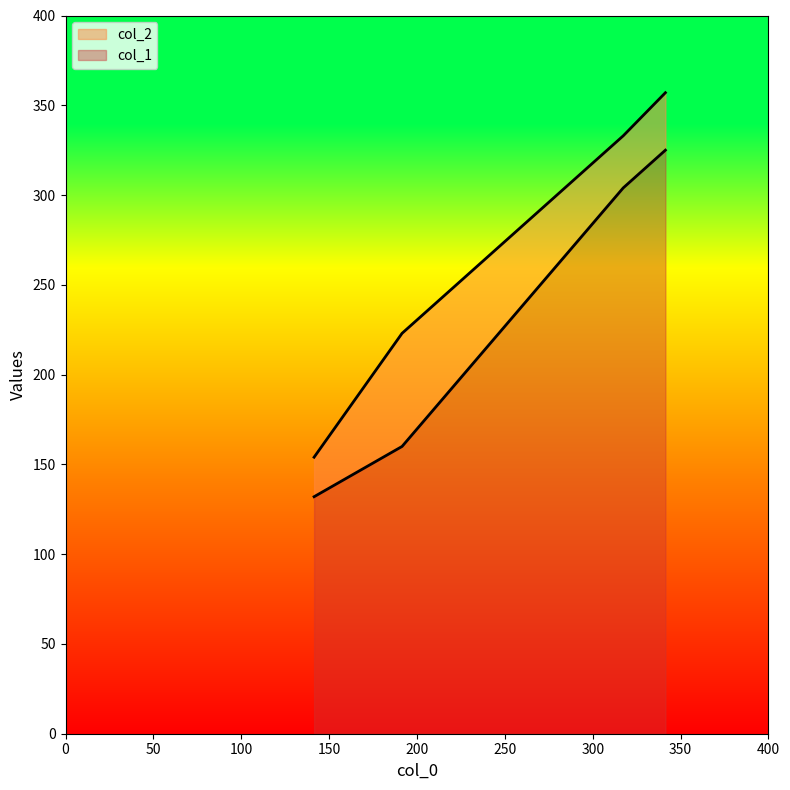

What is the value of the col_1 point at the 3rd from the left?

304